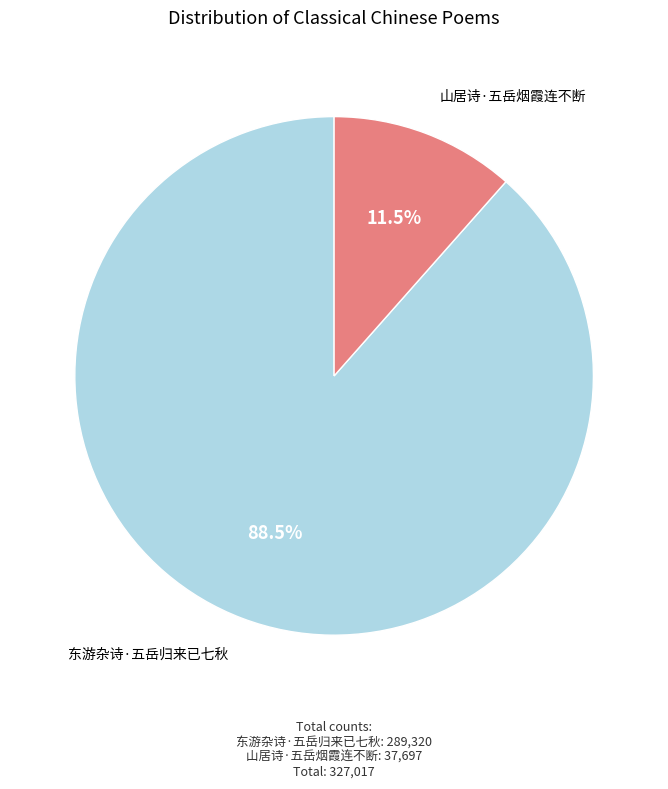

What is the total percentage of 山居诗·五岳烟霞连不断 and 东游杂诗·五岳归来已七秋?

100.0%